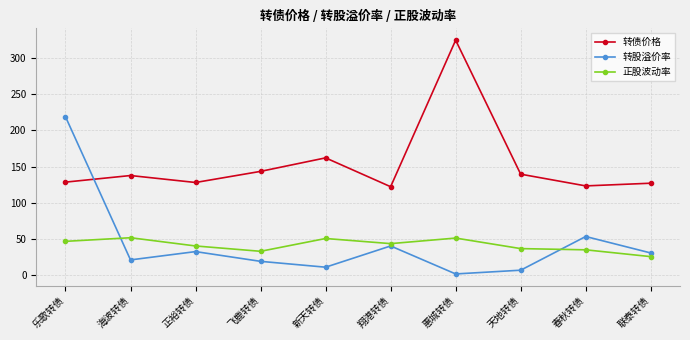

Is it true that 正股波动率 equals 25.2 at 联泰转债?

True